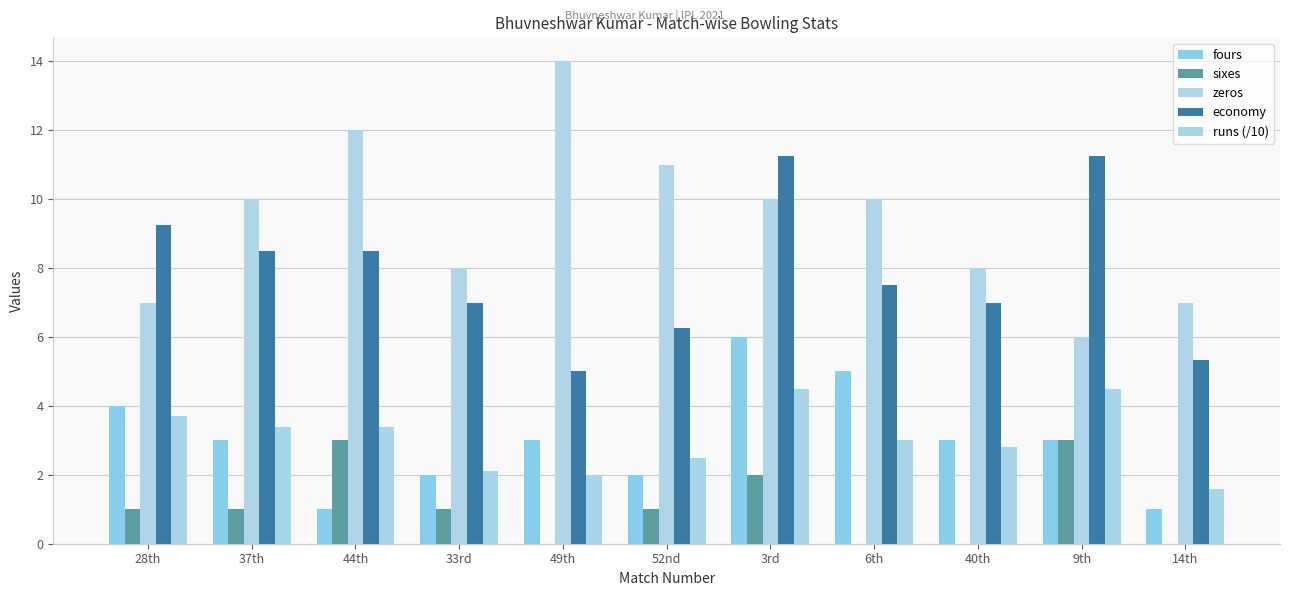

Reading left to right, what are all the values shown in this chart?

fours: 4.0	3.0	1.0	2.0	3.0	2.0	6.0	5.0	3.0	3.0	1.0
sixes: 1.0	1.0	3.0	1.0	0.0	1.0	2.0	0.0	0.0	3.0	0.0
zeros: 7.0	10.0	12.0	8.0	14.0	11.0	10.0	10.0	8.0	6.0	7.0
economy: 9.2	8.5	8.5	7.0	5.0	6.2	11.2	7.5	7.0	11.2	5.3
runs (/10): 3.7	3.4	3.4	2.1	2.0	2.5	4.5	3.0	2.8	4.5	1.6